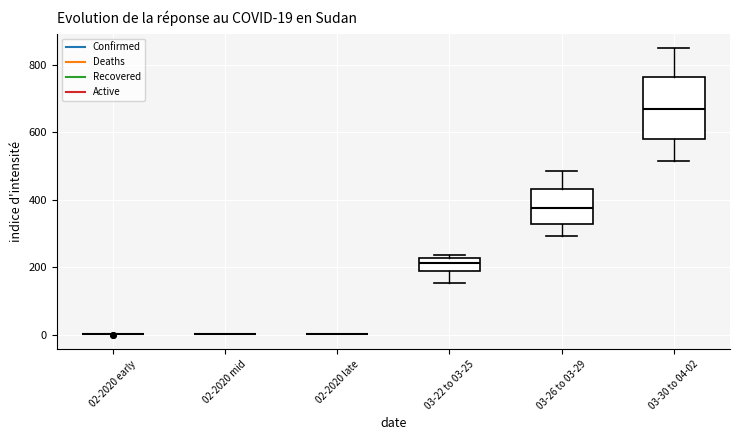

Which box is the tallest, from its lower edge to its upper edge?

03-30 to 04-02